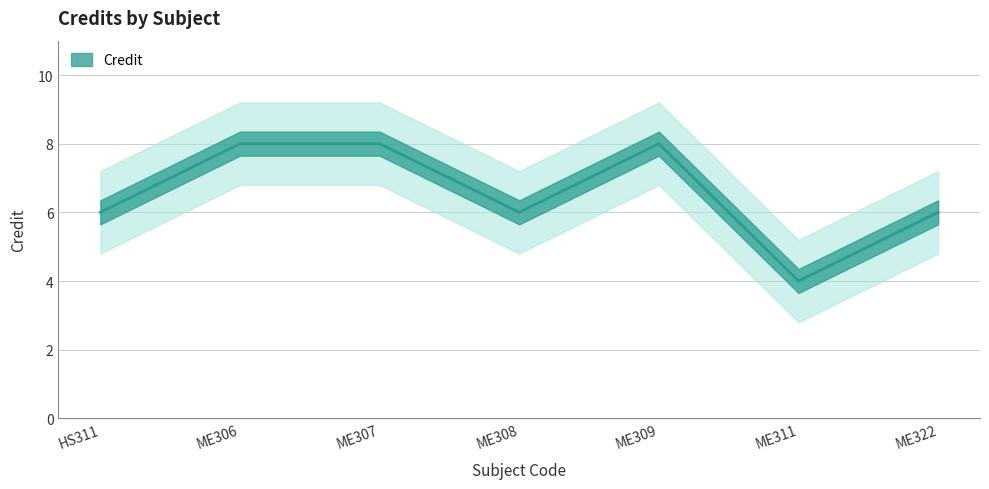

How many points are lower than both their immediate neighbors (excluding endpoints)?

2